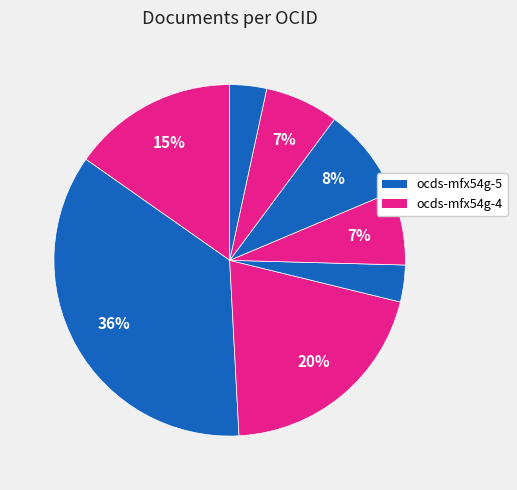

How many segments does this pie chart have?

8